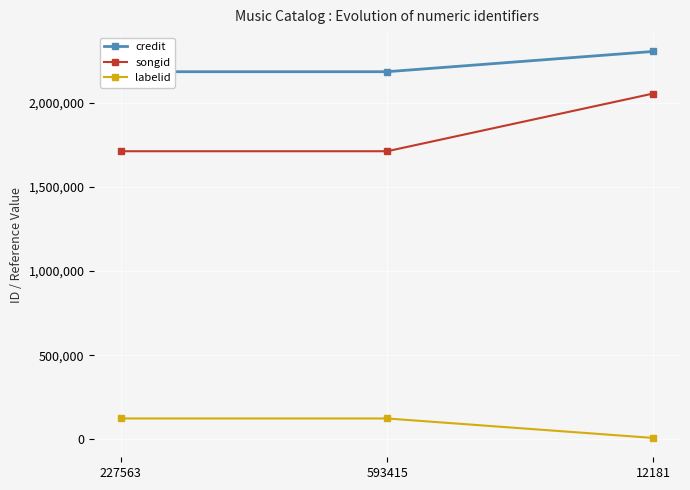

At 227563, list the series in order from largest to smallest.

credit, songid, labelid